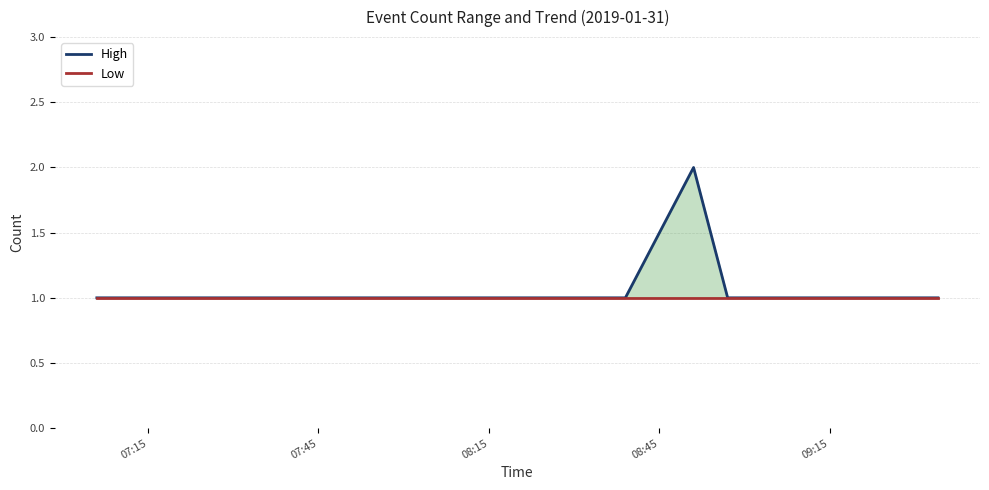

How many lines are shown in the chart?

2